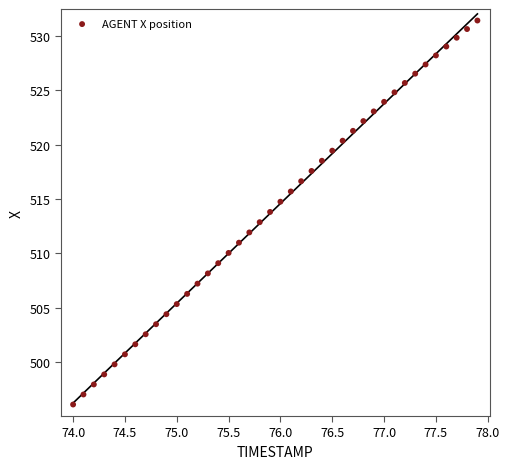

What is the range of X values (max minus min)?

3.9